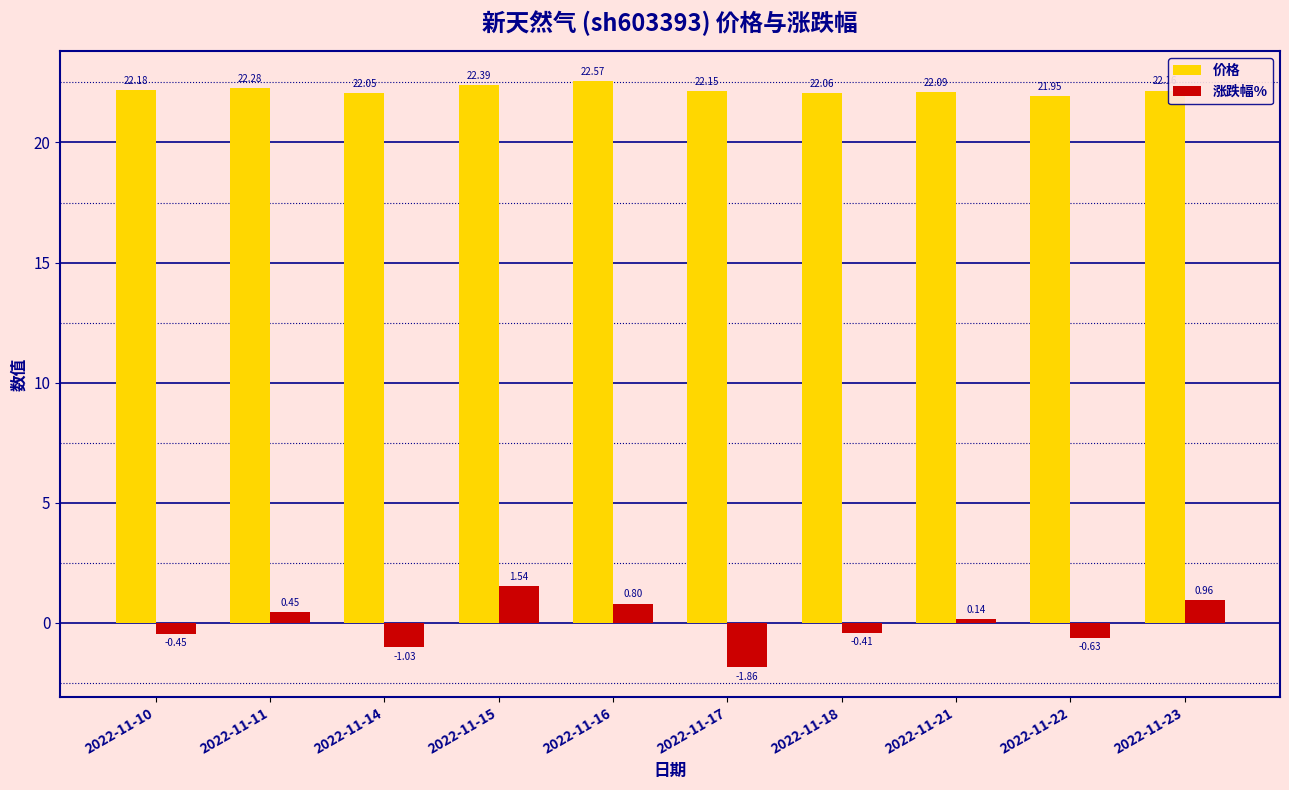

At 2022-11-10, list the series in order from smallest to largest.

涨跌幅%, 价格